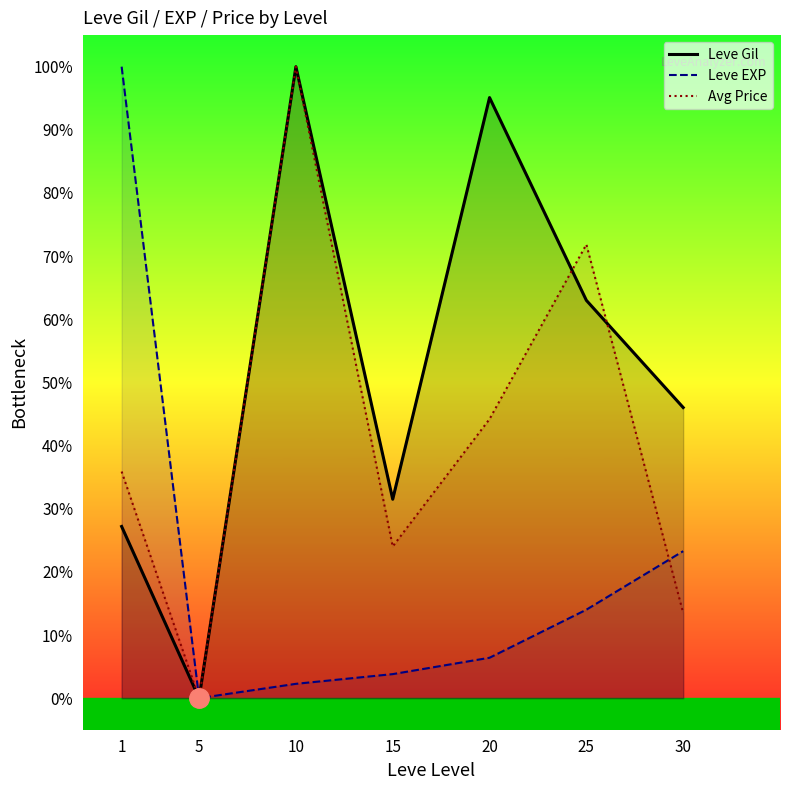

What is the total value across all series at 15?

59.3